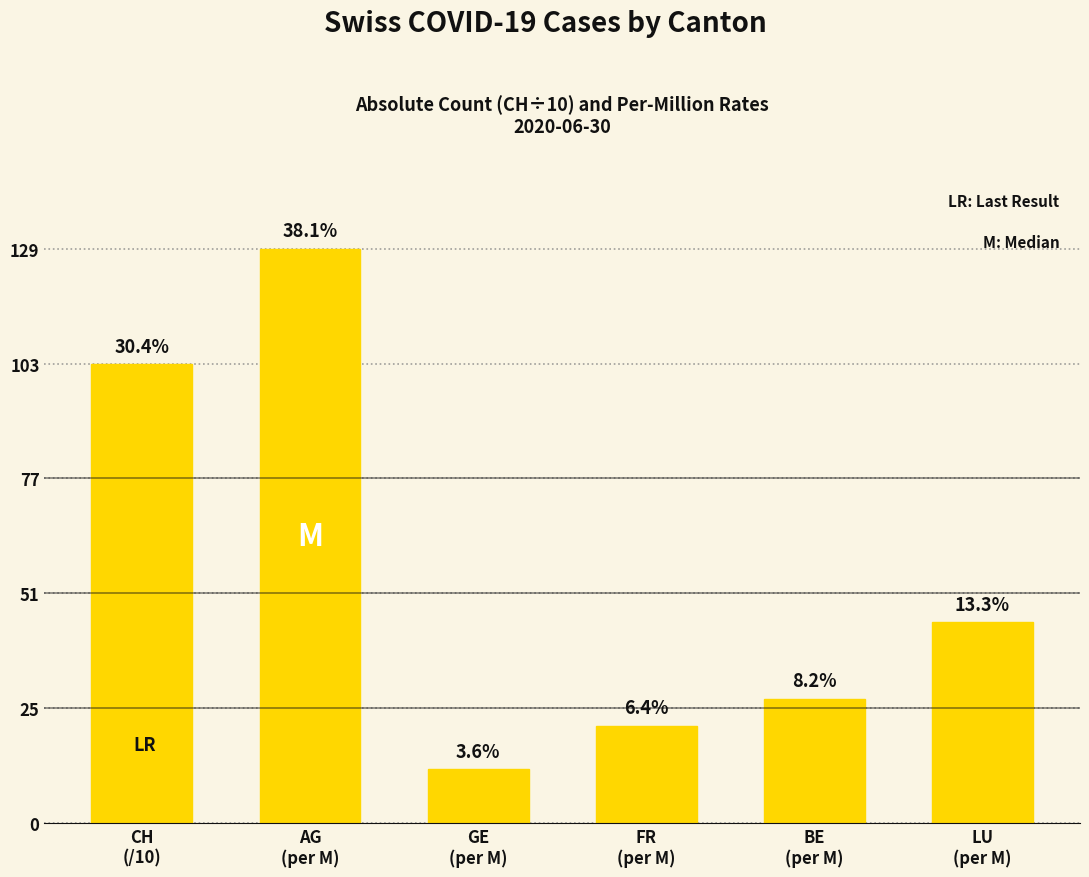

What position from the right is FR
(per M)?

3